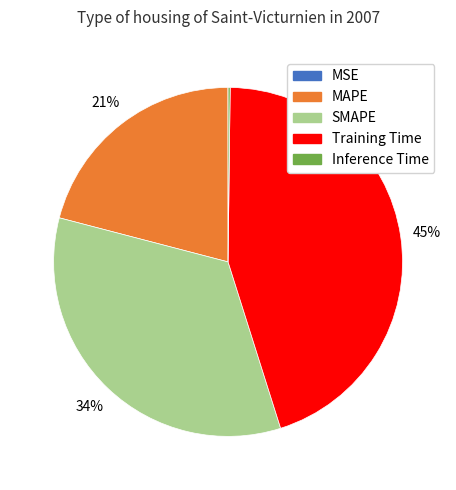

True or false: MAPE accounts for 32% of the total.

False